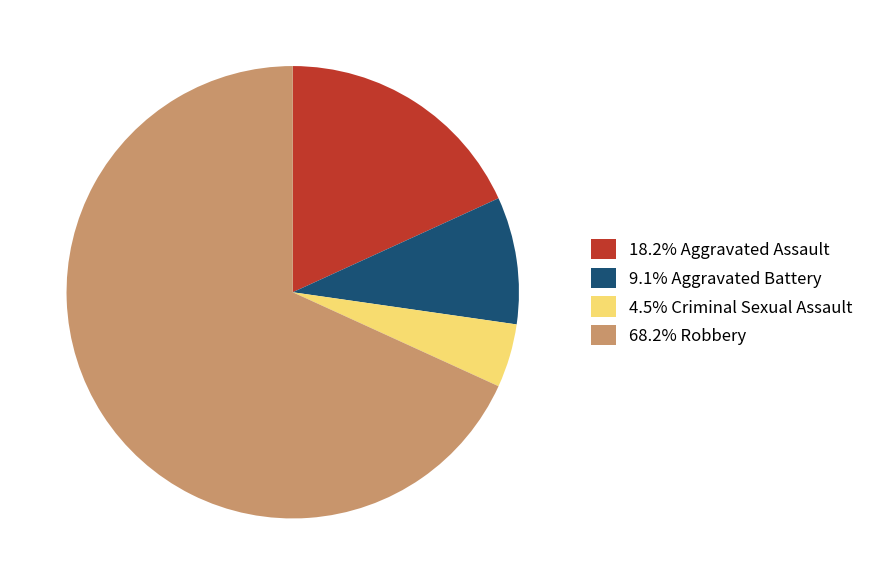

Is the sum of 68.2% Robbery and 18.2% Aggravated Assault greater than half?

Yes